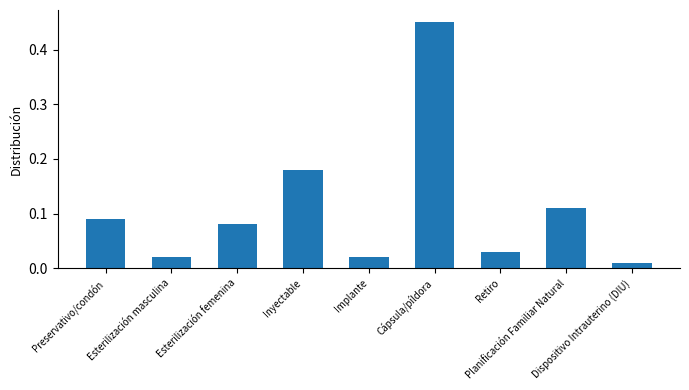

Which has a higher value, Preservativo/condón or Retiro?

Preservativo/condón